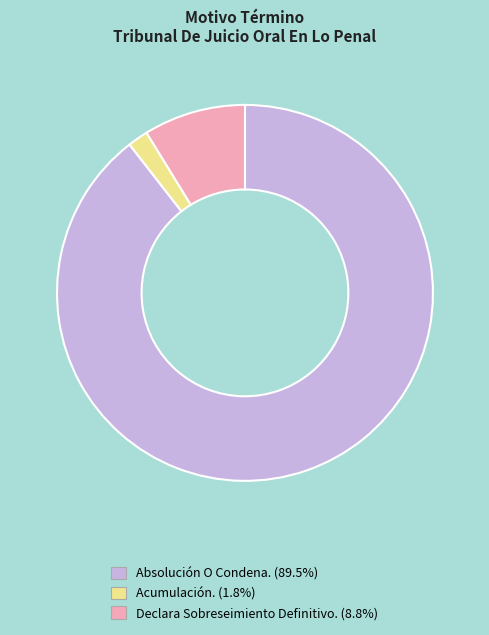

What is the majority slice?

Absolución O Condena.